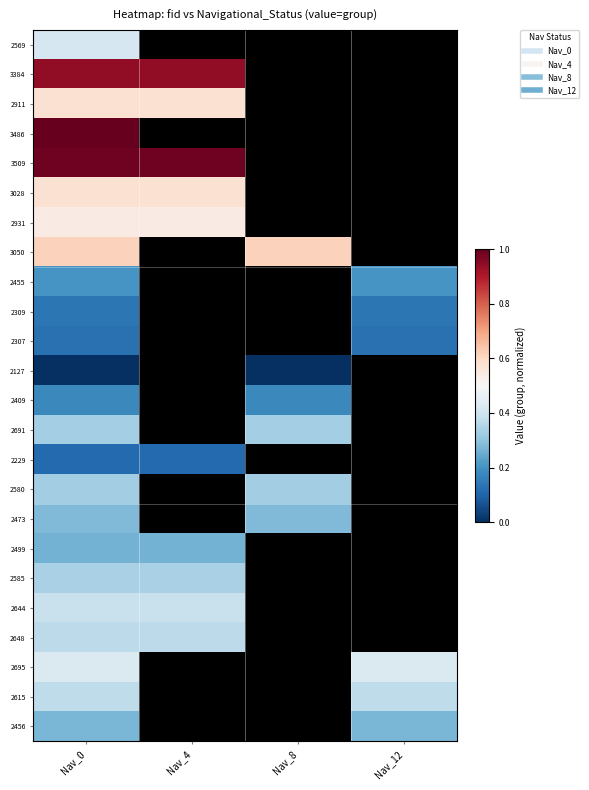

List the series in order of their peak value, highest first.

3486, 3509, 3384, 3050, 3028, 2911, 2931, 2695, 2569, 2644, 2615, 2648, 2585, 2691, 2580, 2473, 2456, 2499, 2455, 2409, 2309, 2307, 2229, 2127